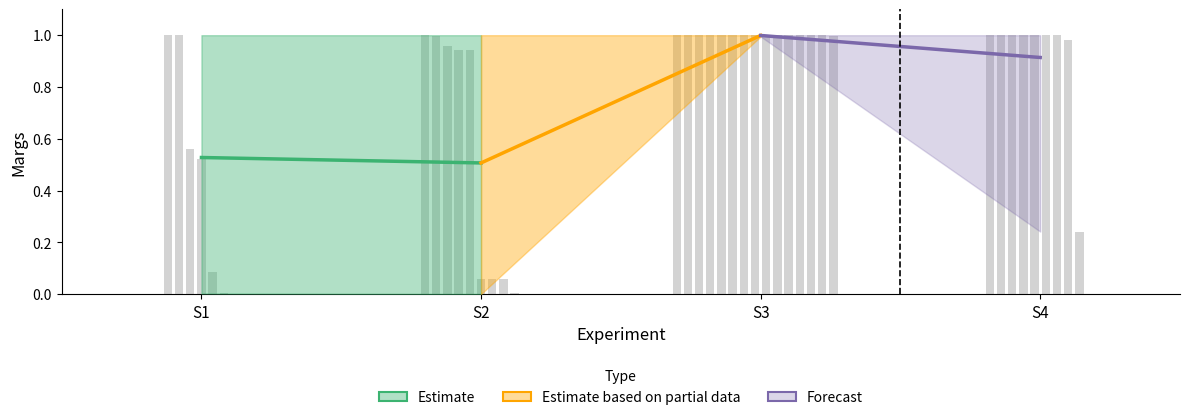

What is the sum of all Estimate based on partial data values?

1.5